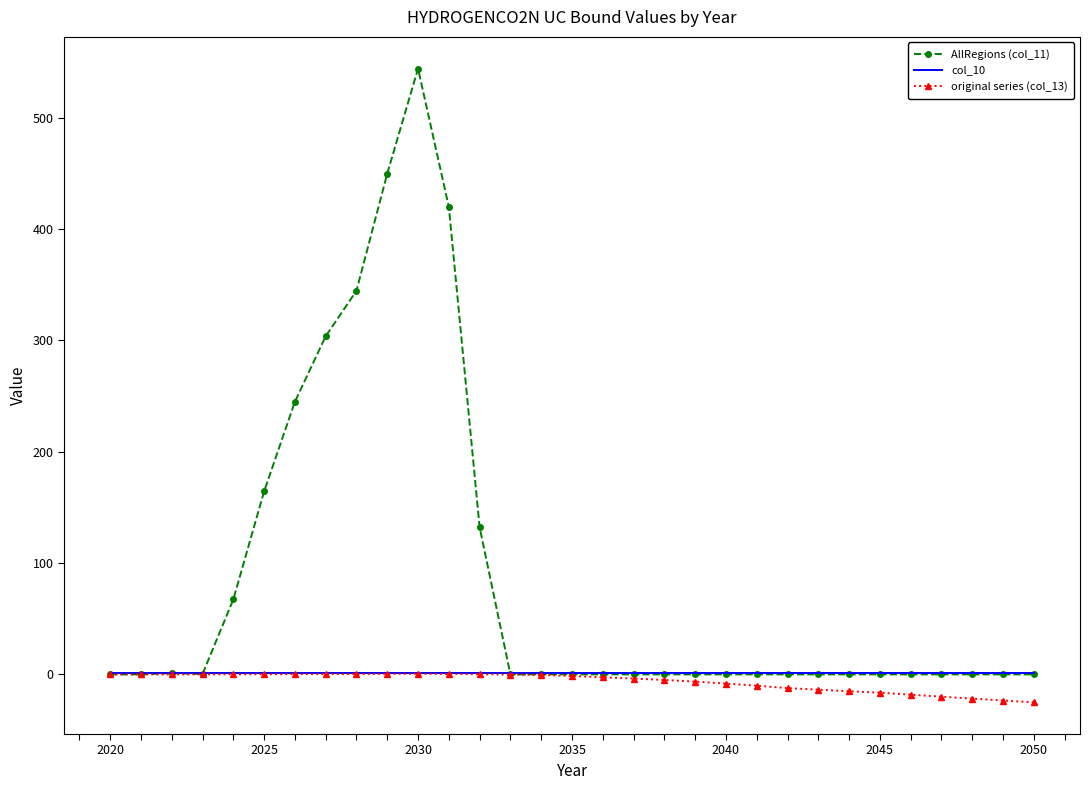

Which series has the largest total across all categories?

AllRegions (col_11)